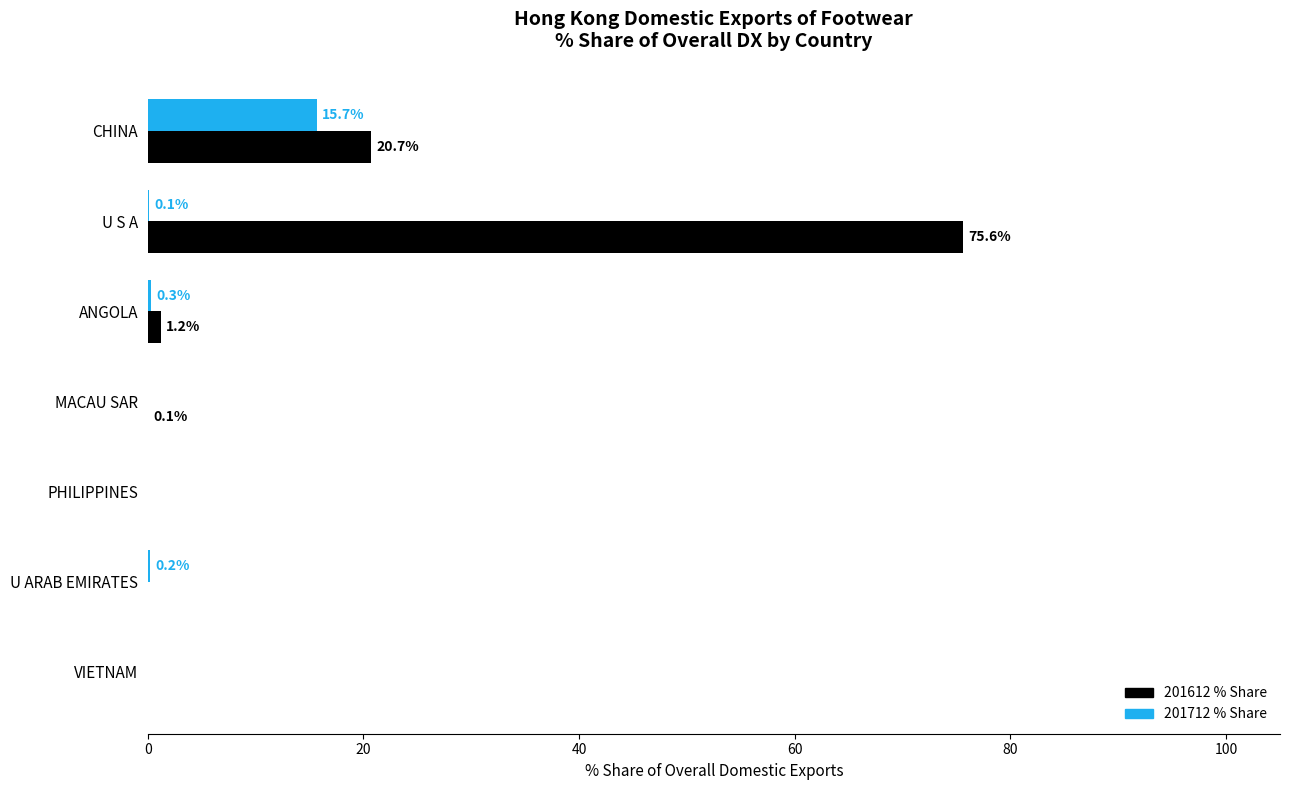

At which category is the sum across all series the highest?

U S A